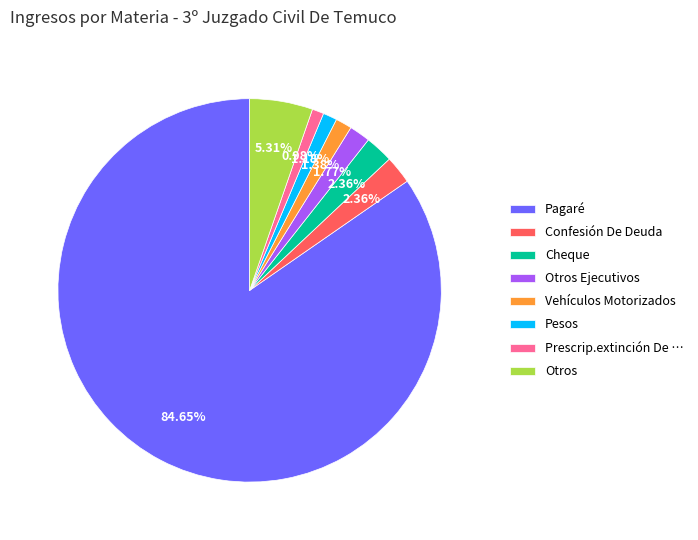

Which category has the biggest portion of the pie?

Pagaré